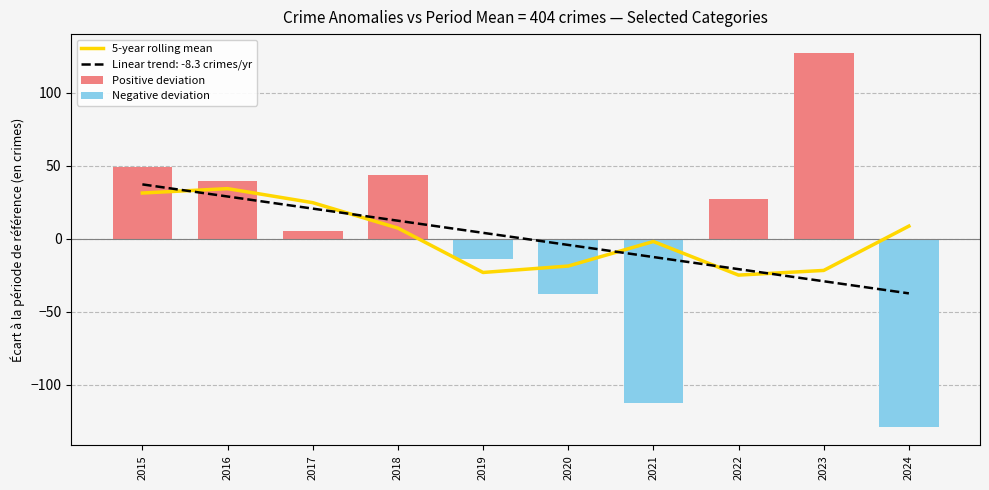

Is the value of Aggravated Assault at 2024 greater than the value of Robbery at 2019?

No